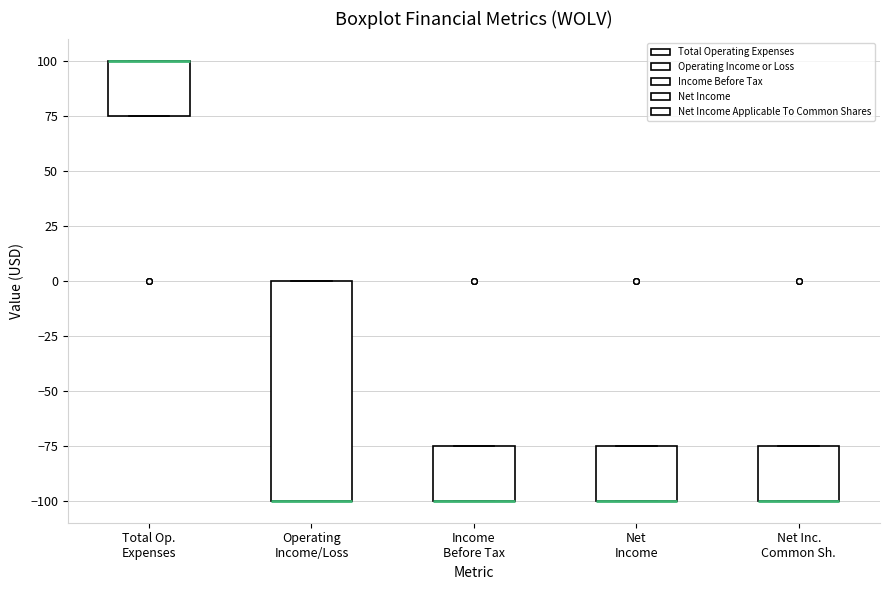

Reading left to right, read every box against the y-axis: the position of its median line, the range the box covers, and the ends of its whiskers. The values are not printed on the chart, so give them approximately, as read against the axis.

Total Op. Expenses: median 100 (drawn on the box's upper edge), box 75 to 100, whiskers 75 to 100
Operating Income/Loss: median -100 (drawn on the box's lower edge), box -100 to 0, whiskers -100 to 0
Income Before Tax: median -100 (drawn on the box's lower edge), box -100 to -75, whiskers -100 to -75
Net Income: median -100 (drawn on the box's lower edge), box -100 to -75, whiskers -100 to -75
Net Inc. Common Sh.: median -100 (drawn on the box's lower edge), box -100 to -75, whiskers -100 to -75